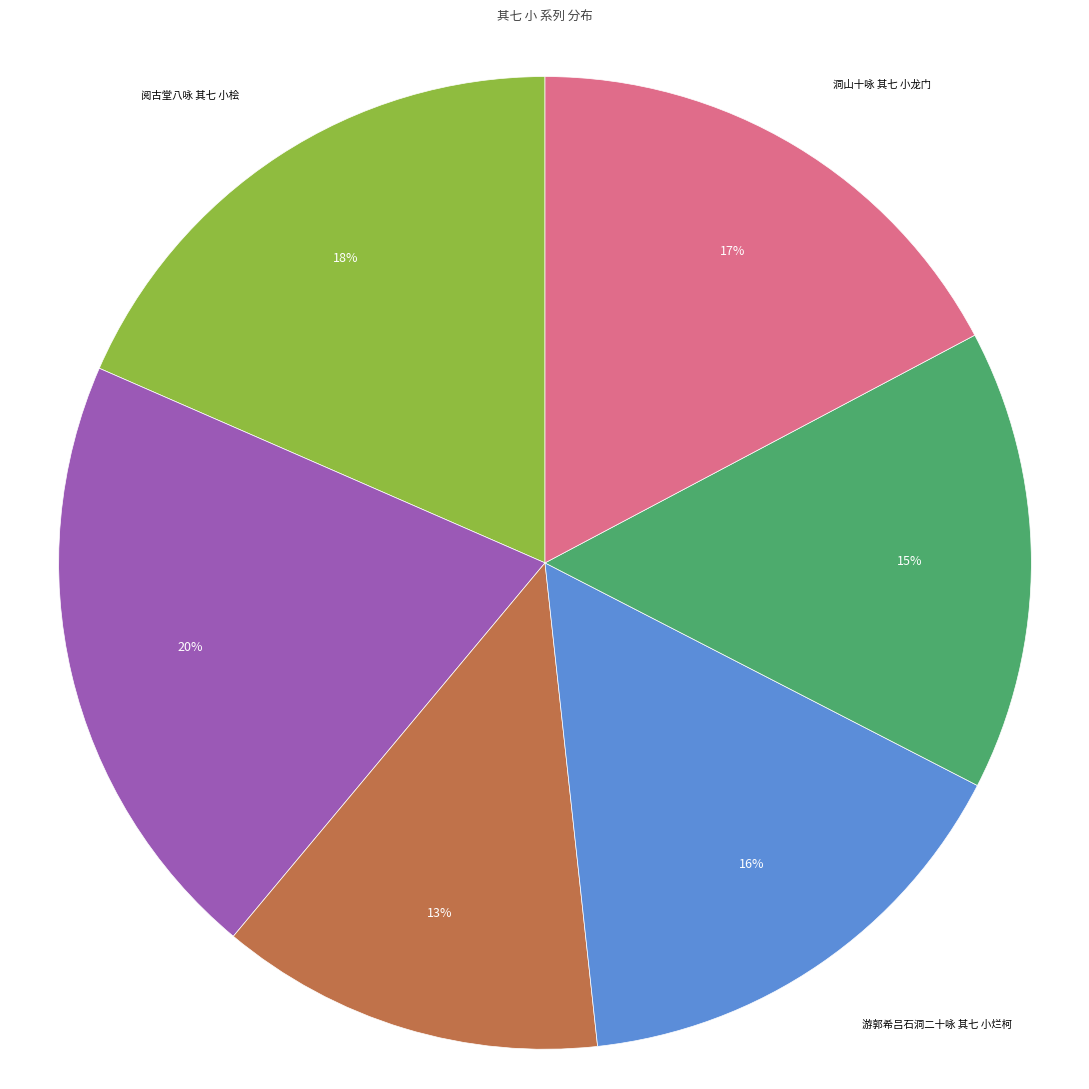

To the nearest percent, what is the average slice percentage?

17%